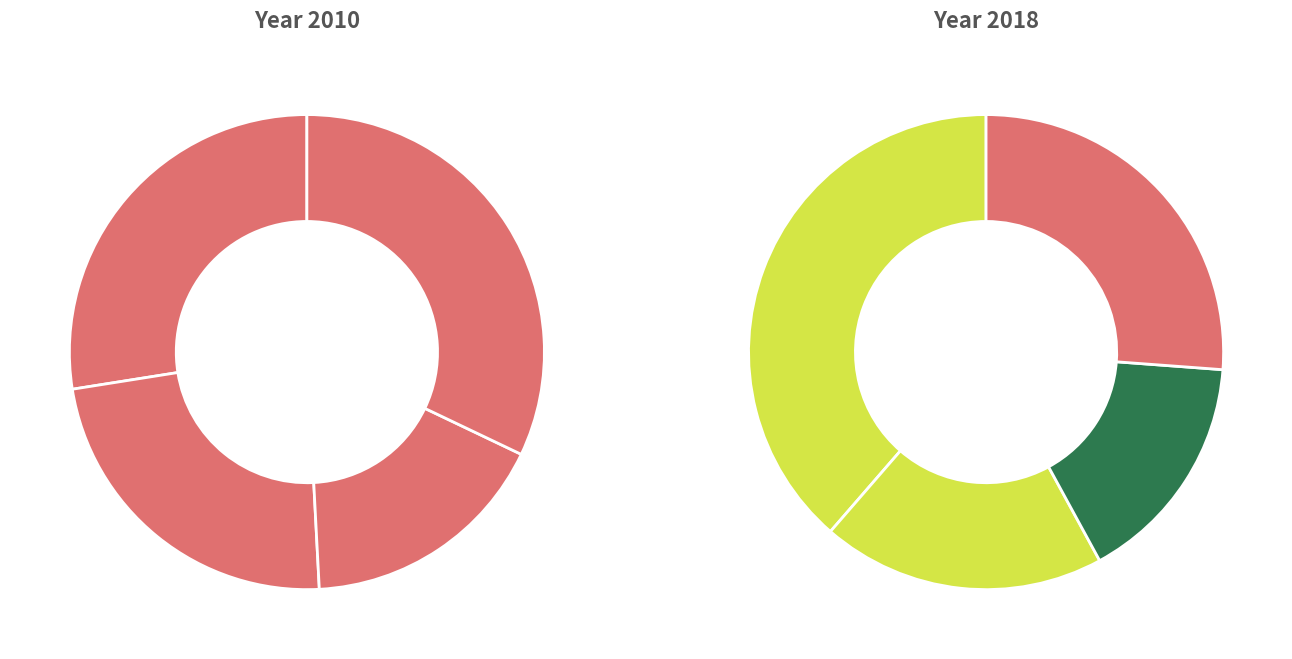

True or false: John Snow accounts for 10% of the total.

True